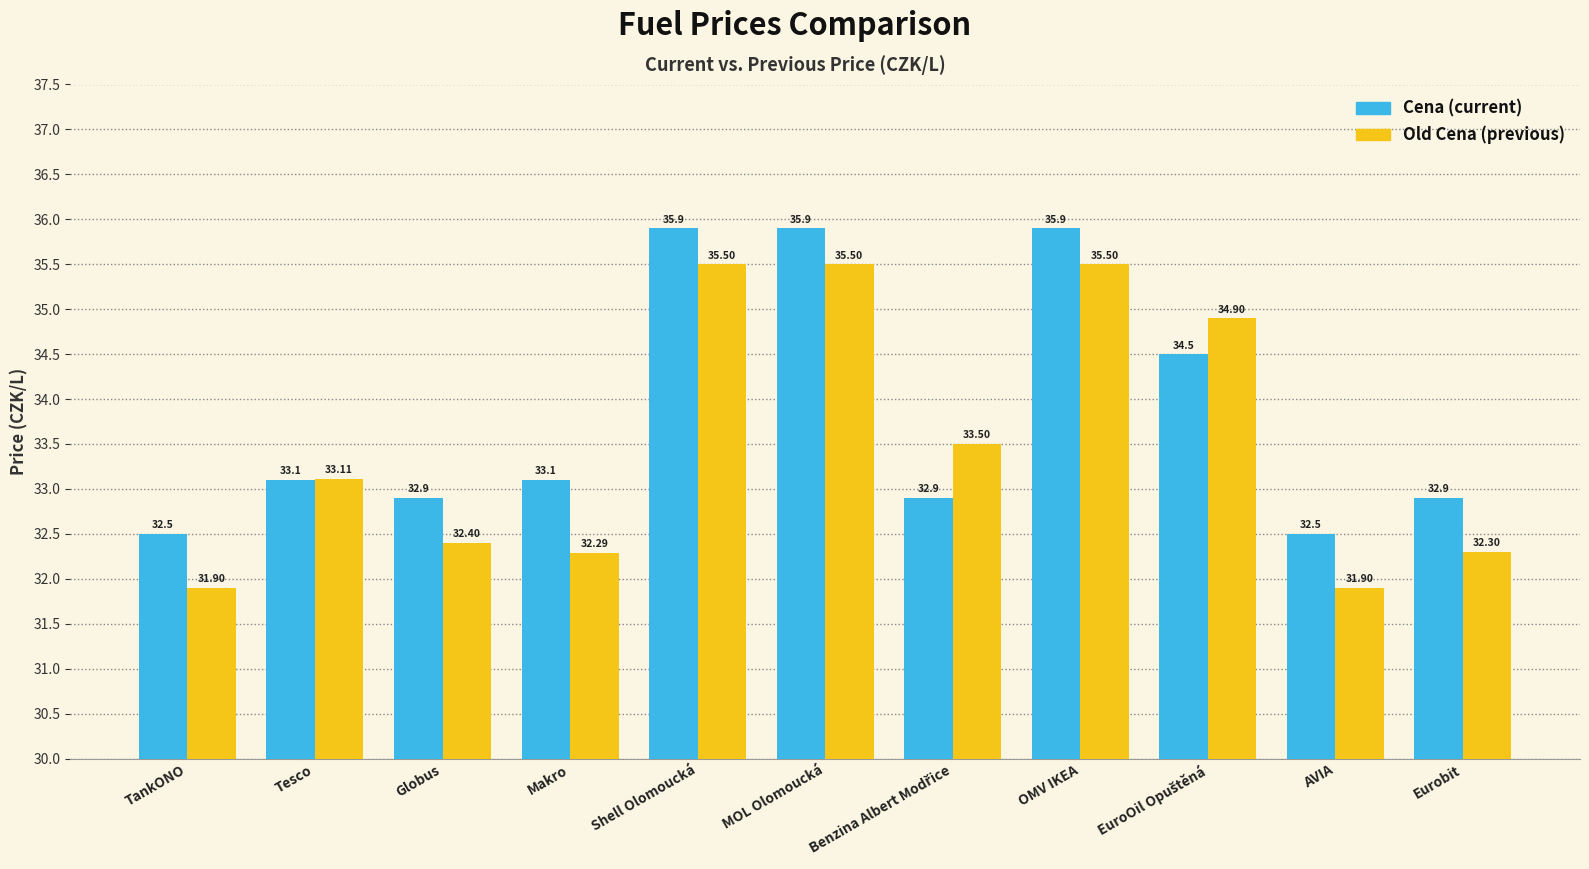

What is the total value across all series at Makro?

65.4